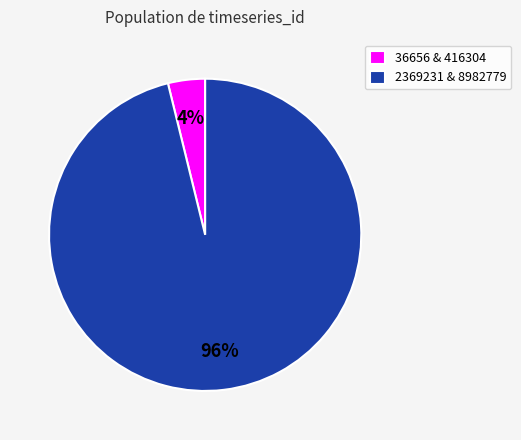

How many slices are in this pie chart?

2